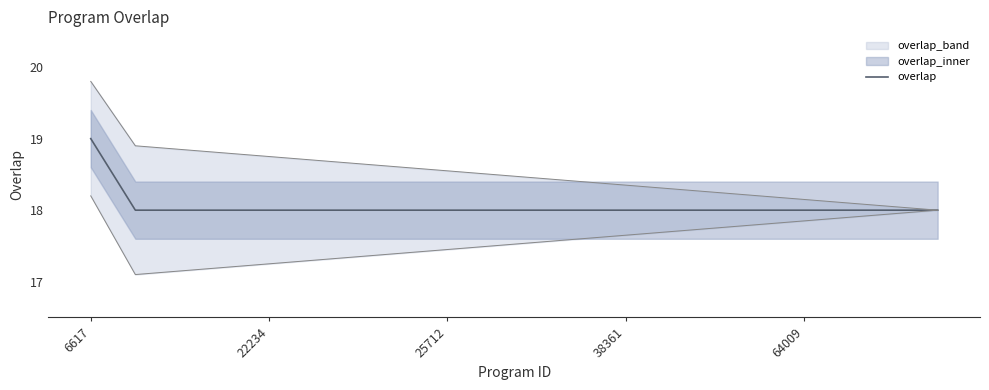

True or false: overlap has a value of 18 at 25712.

True